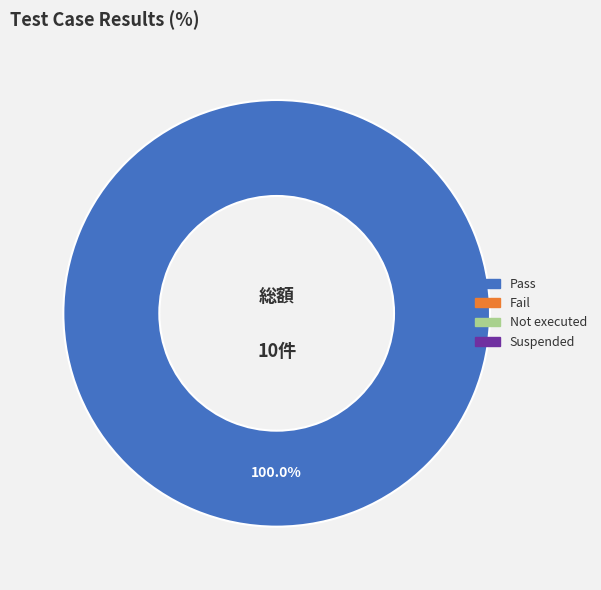

Is there a majority slice in this chart?

Yes